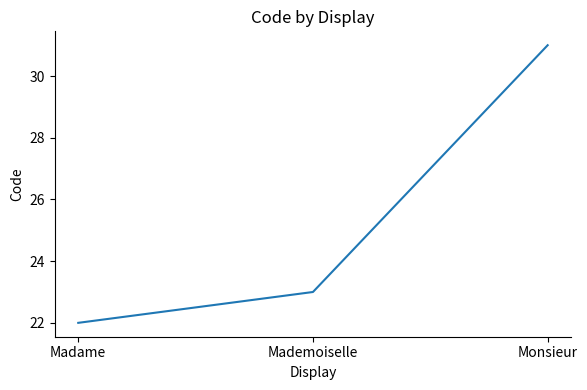

How many lines are shown in the chart?

1